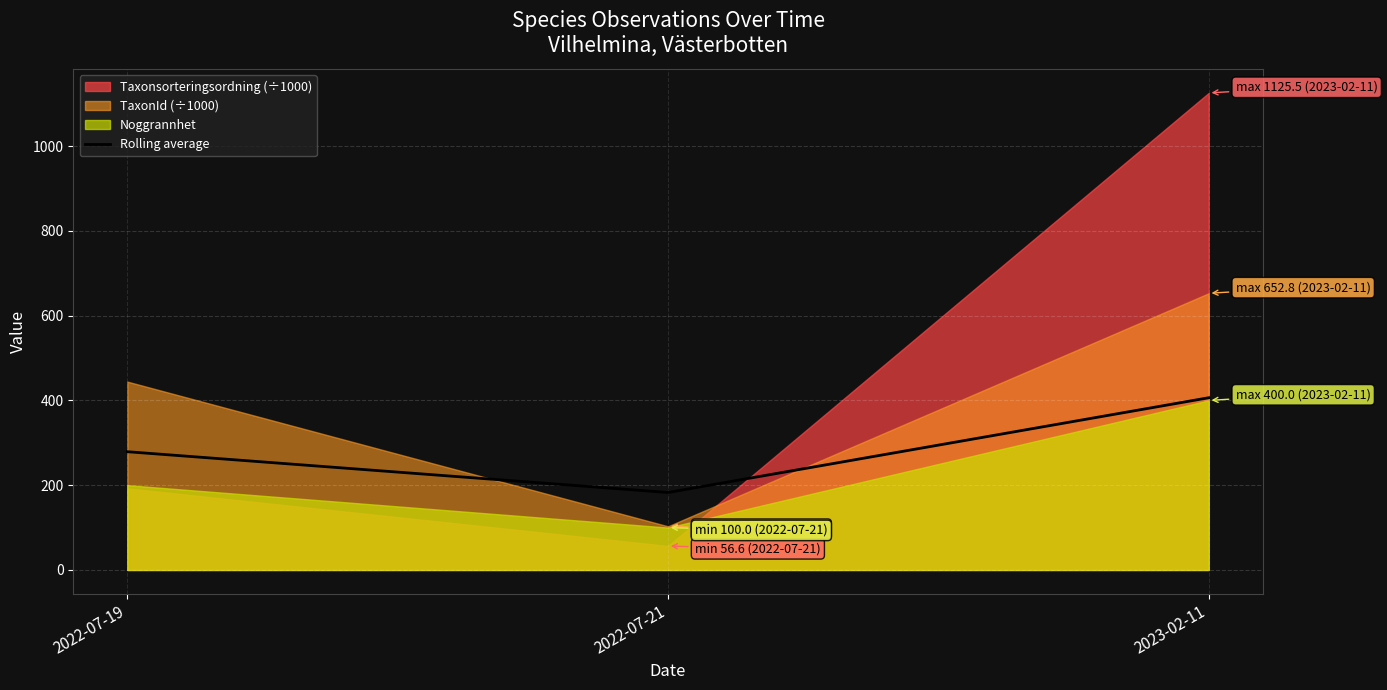

The value at 2022-07-19 is 279.0. True or false?

True